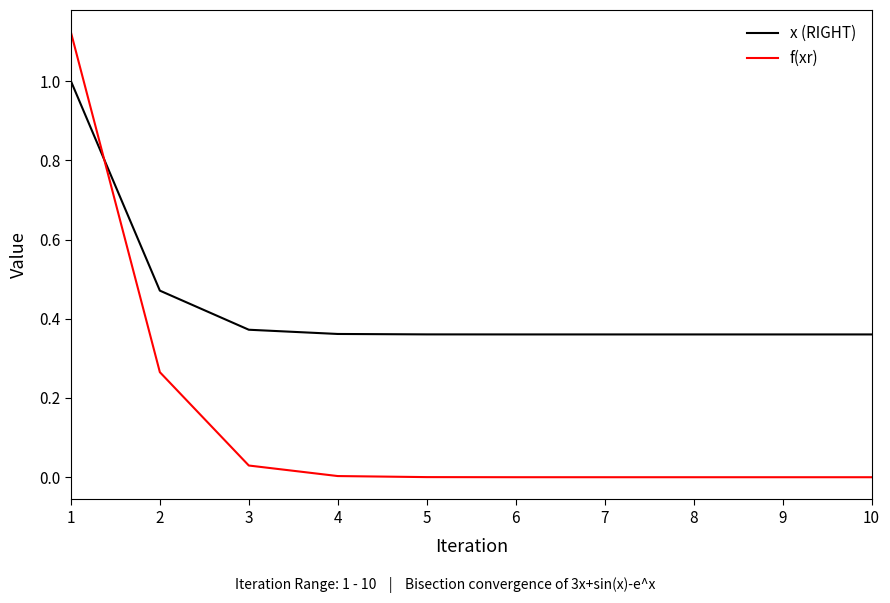

Which series has the largest total across all categories?

x (RIGHT)